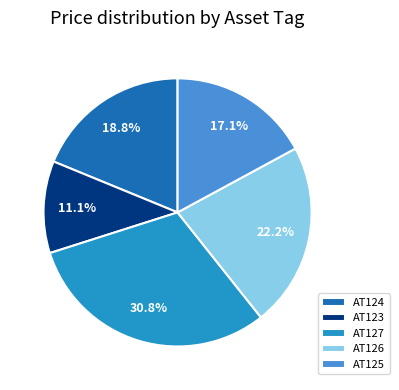

Which category has the smallest portion of the pie?

AT123